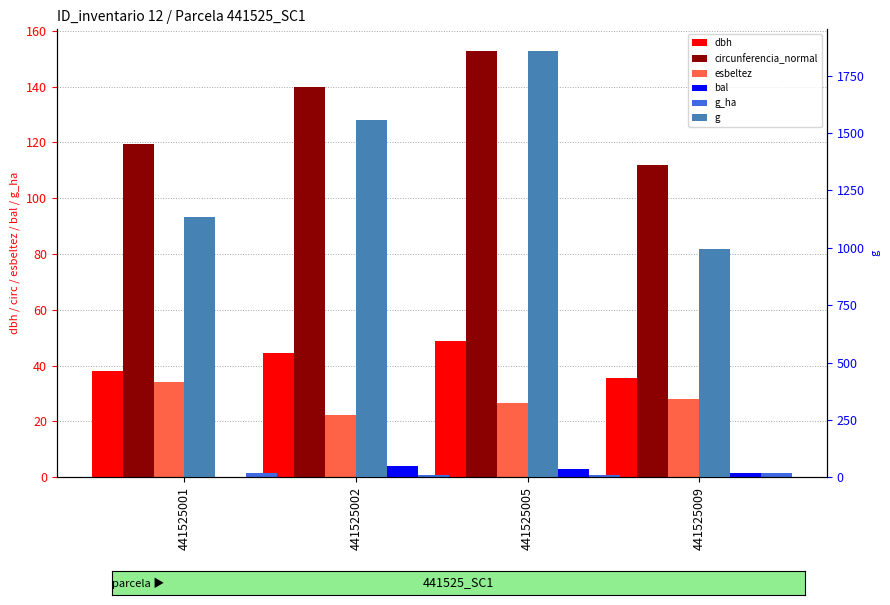

Which label corresponds to the smallest value in the chart?

441525001